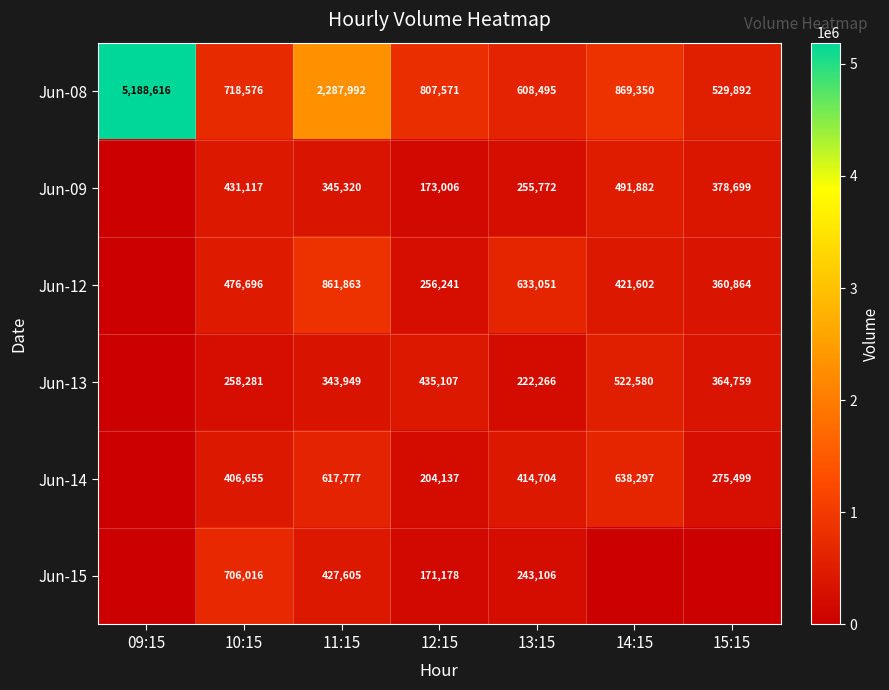

The Jun-14 series shows 354787 at 12:15. True or false?

False